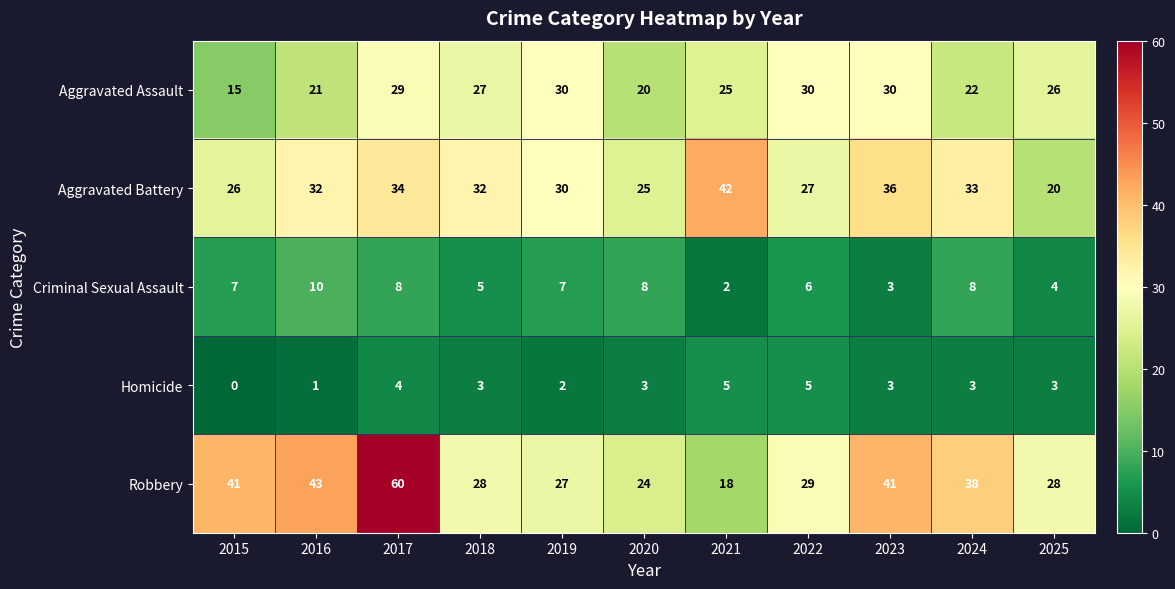

Rank the series at 2025 from lowest to highest value.

Homicide, Criminal Sexual Assault, Aggravated Battery, Aggravated Assault, Robbery